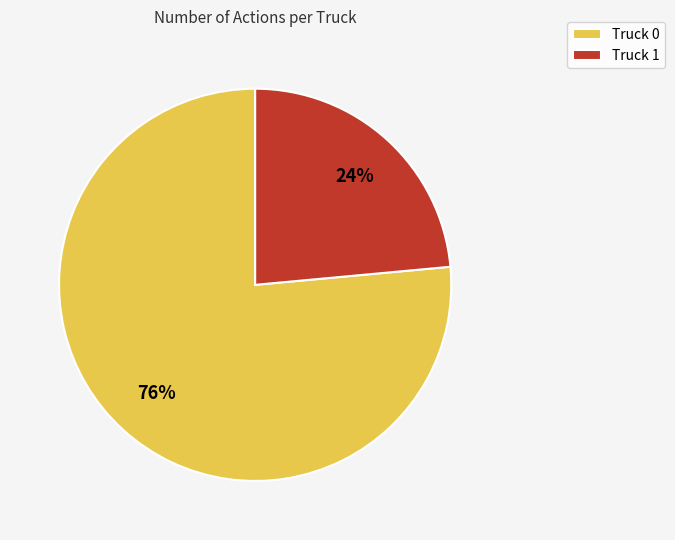

Combined, do Truck 1 and Truck 0 account for over 50%?

Yes